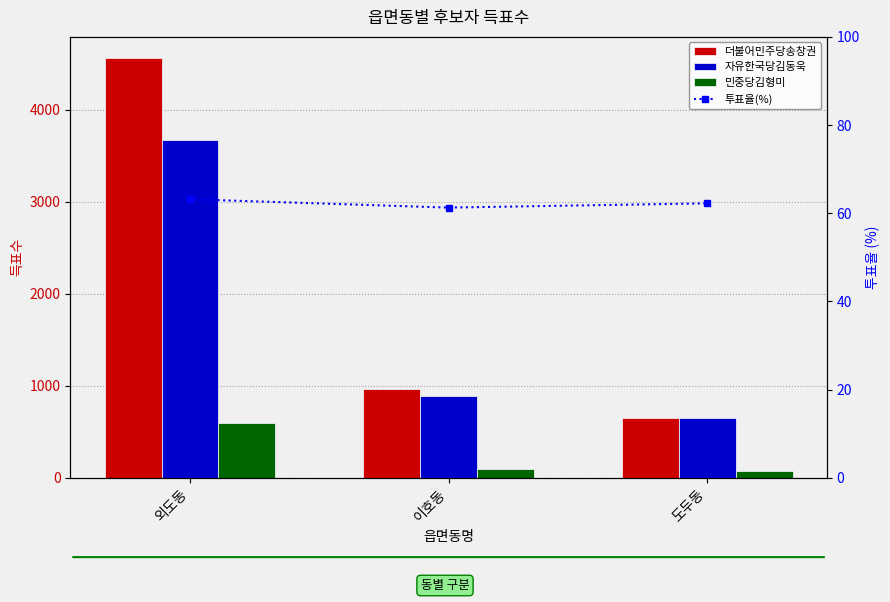

Which series has the largest range (max minus min)?

더불어민주당송창권